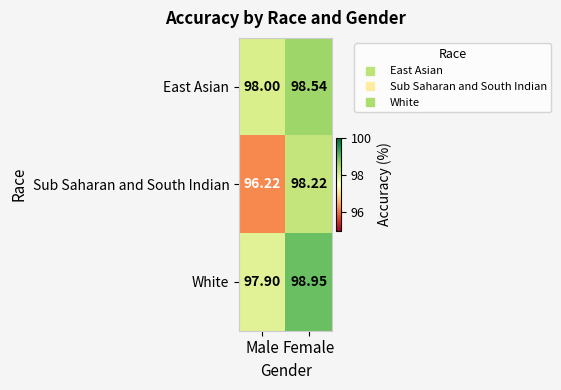

At which label does White reach its minimum?

Male